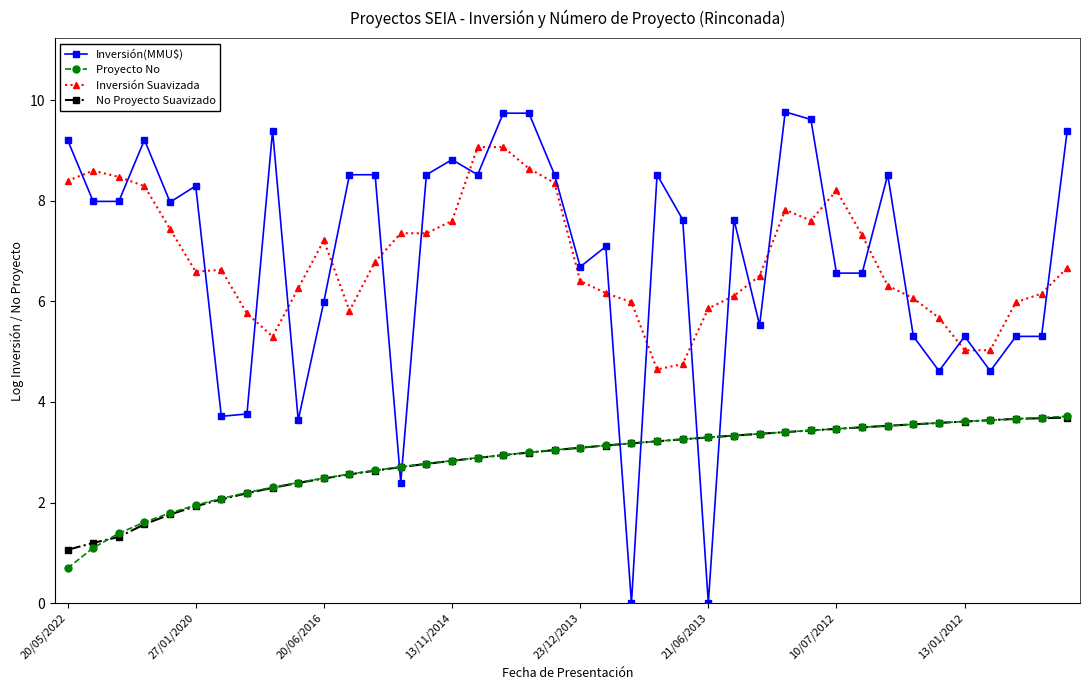

What is the lowest value of the No Proyecto Suavizado series?

1.1